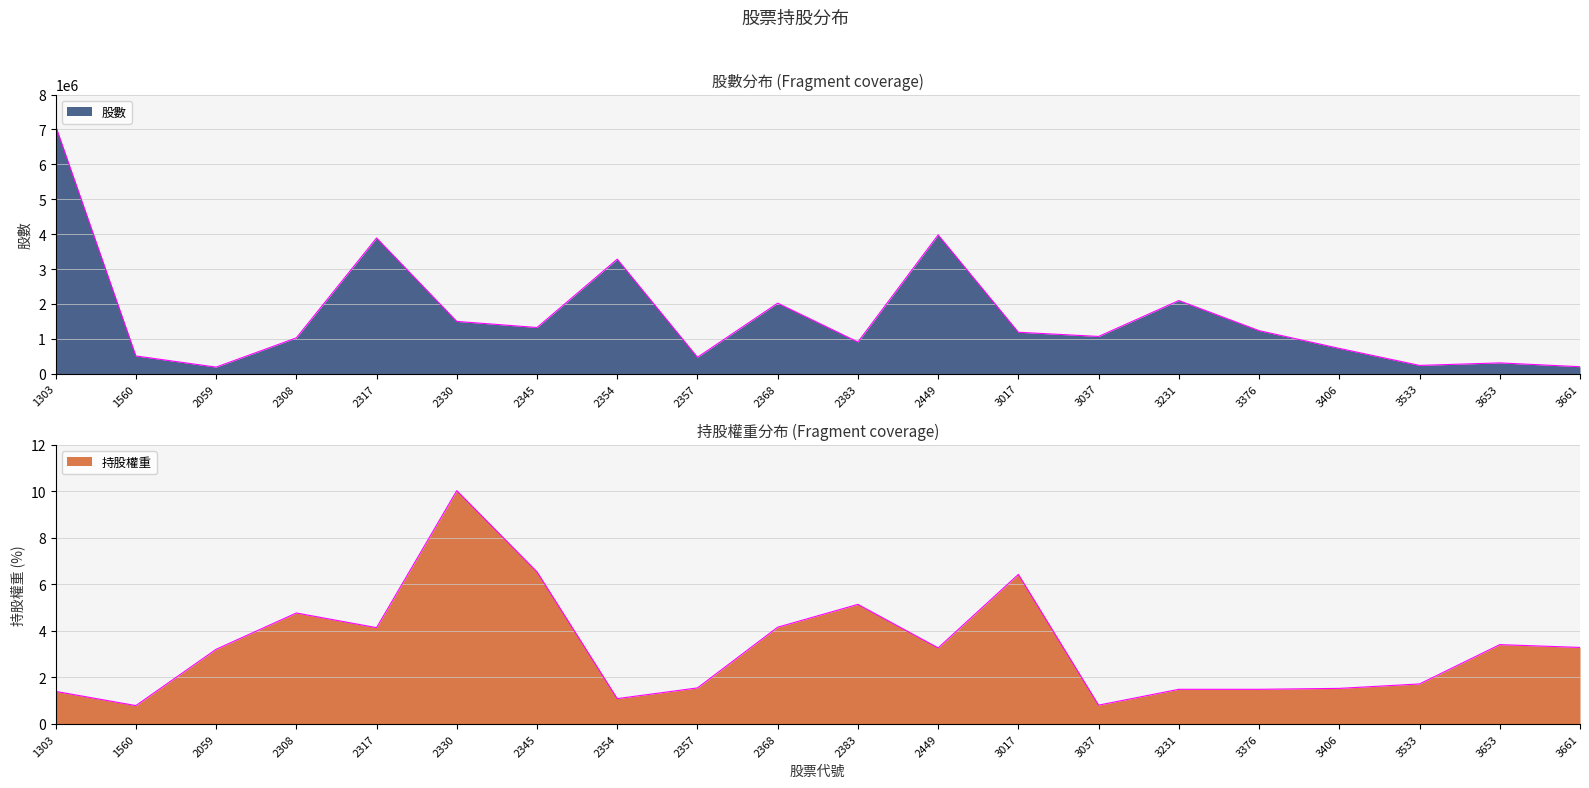

Reading right to left, extract all data points from this chart.

股數: 202000.0	311000.0	239000.0	727000.0	1236000.0	2098000.0	1069000.0	1189000.0	3979000.0	910000.0	2023000.0	473000.0	3284000.0	1325000.0	1500000.0	3891000.0	1028000.0	190000.0	510000.0	7102000.0
持股權重: 3.3	3.4	1.7	1.5	1.5	1.5	0.8	6.4	3.3	5.1	4.2	1.6	1.1	6.5	10.0	4.1	4.8	3.2	0.8	1.4